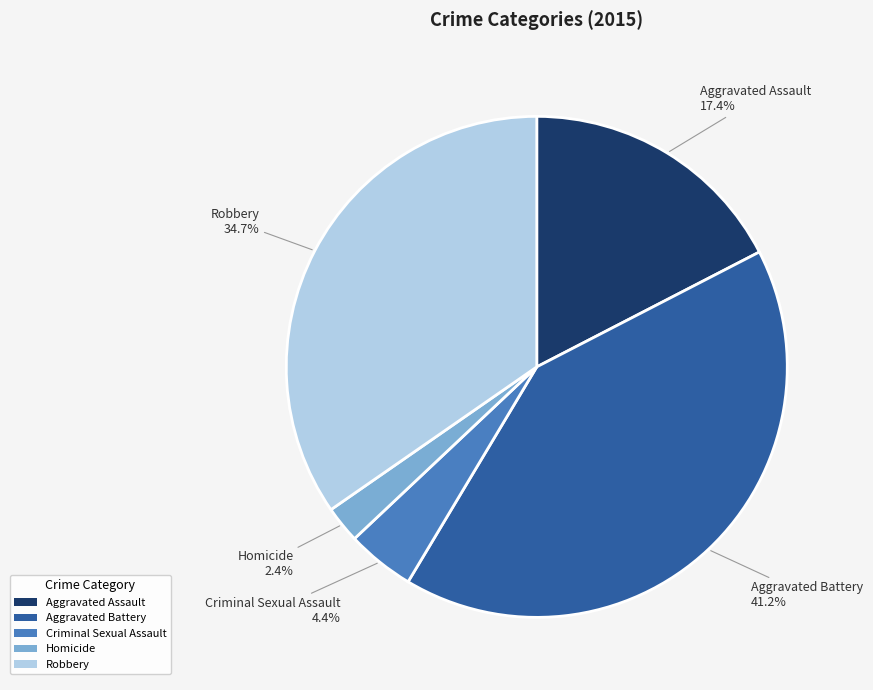

To the nearest percent, what percentage of the pie is Aggravated Battery?

41%